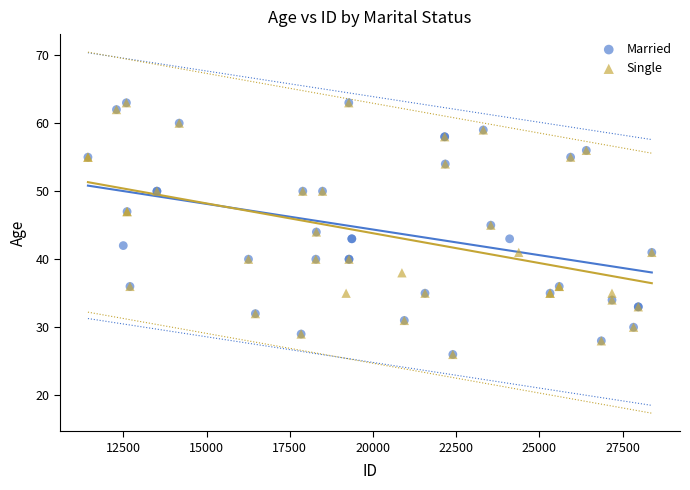

What are all the series names shown in the legend?

Married, Single